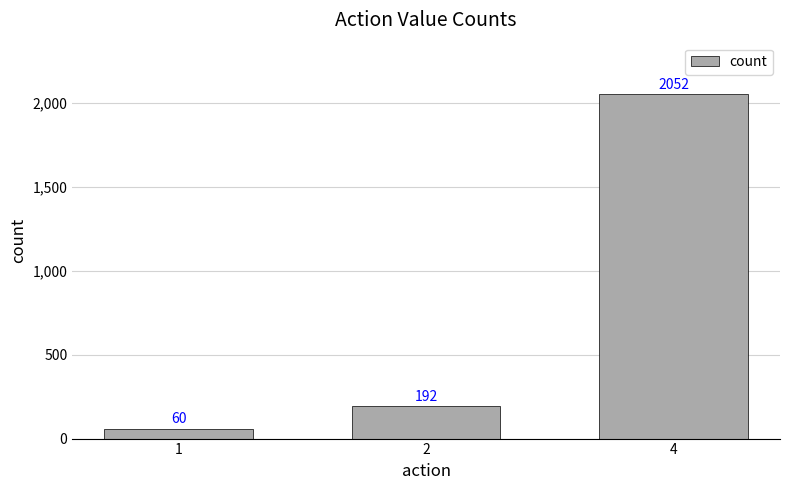

What is the average value?

768